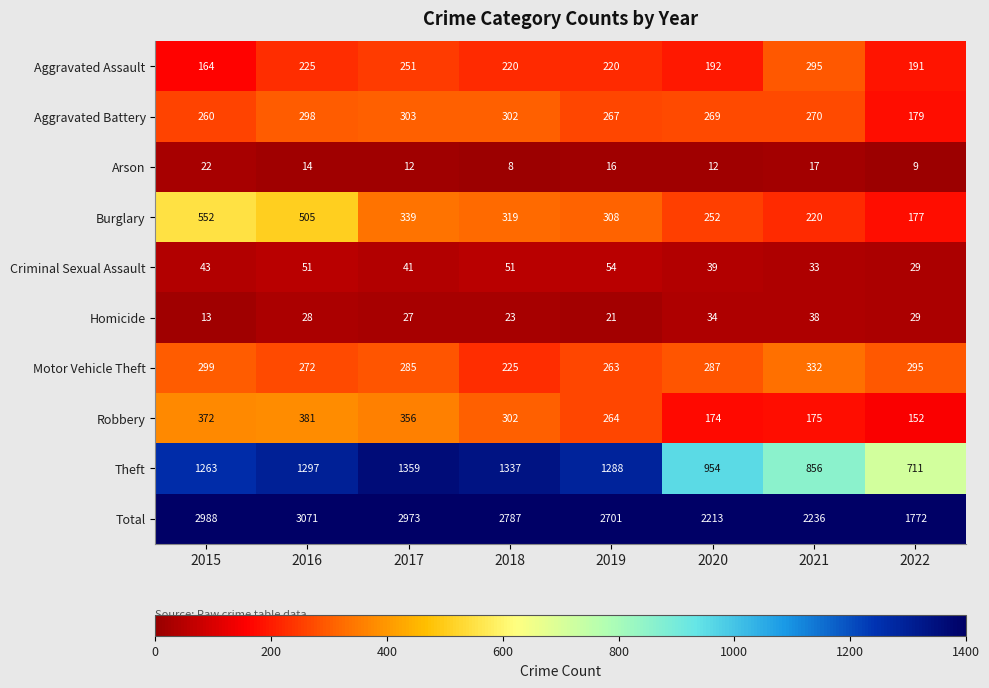

What is the maximum value shown in the chart?

3071